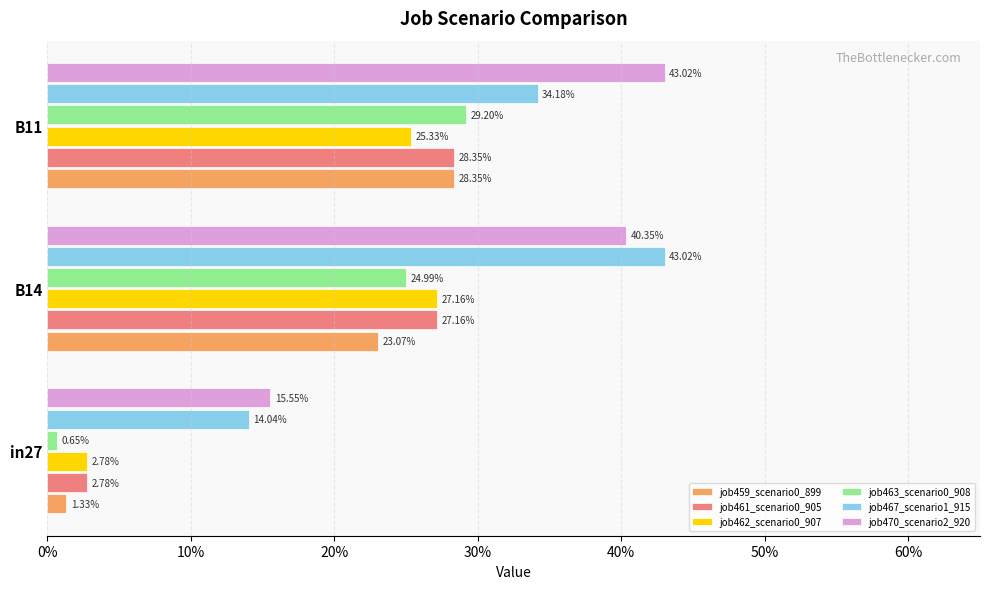

What are all the series names shown in the legend?

job459_scenario0_899, job461_scenario0_905, job462_scenario0_907, job463_scenario0_908, job467_scenario1_915, job470_scenario2_920